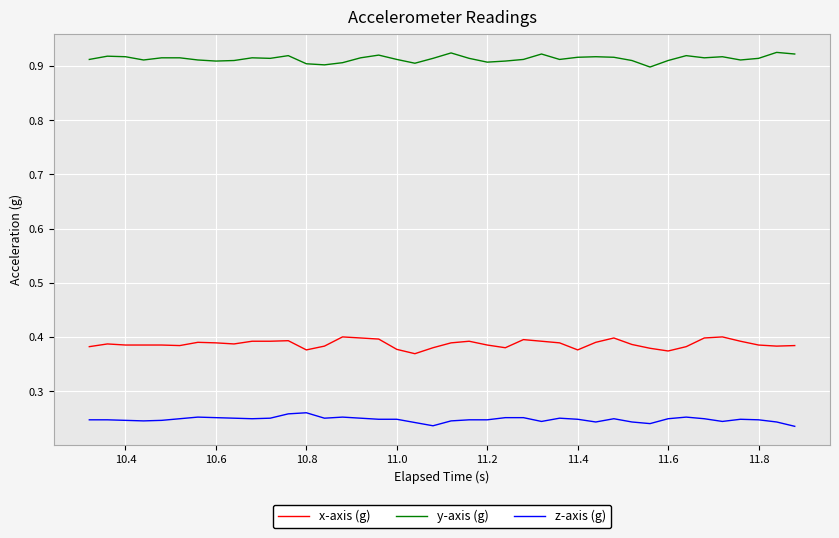

Which series has the largest total across all categories?

y-axis (g)